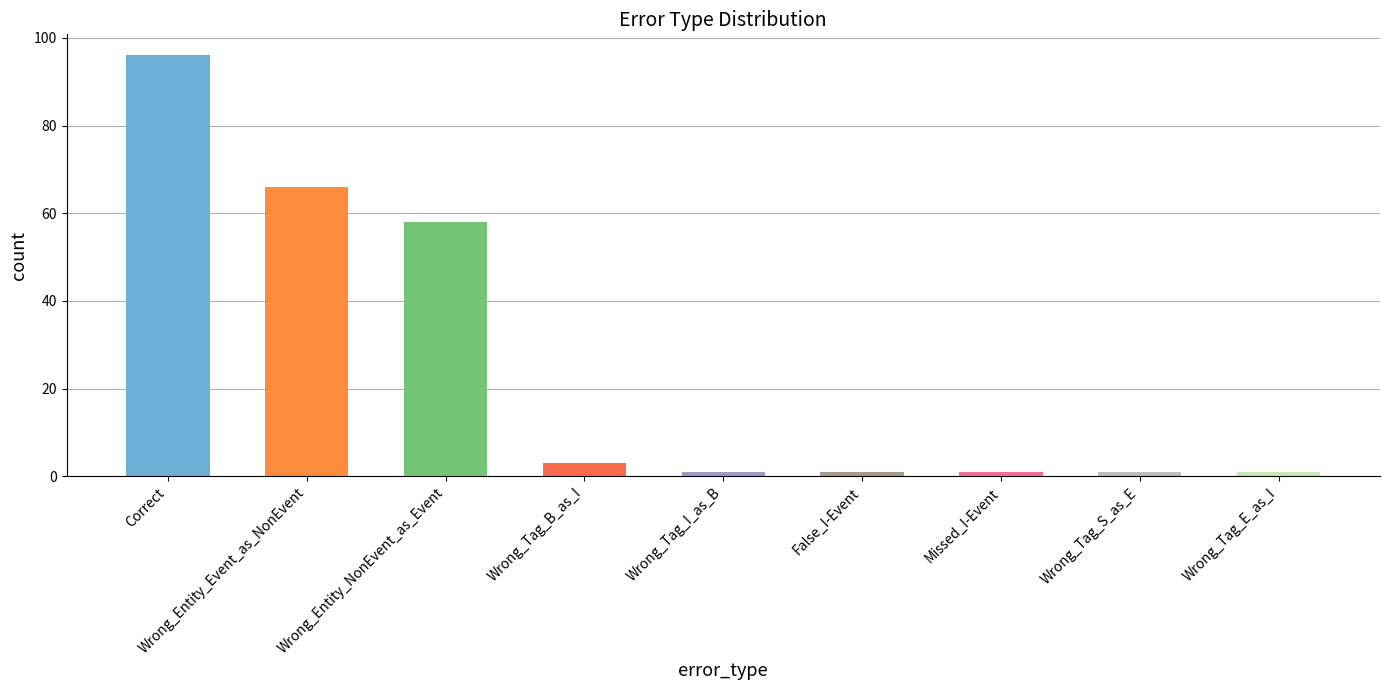

What is the maximum value shown in the chart?

96